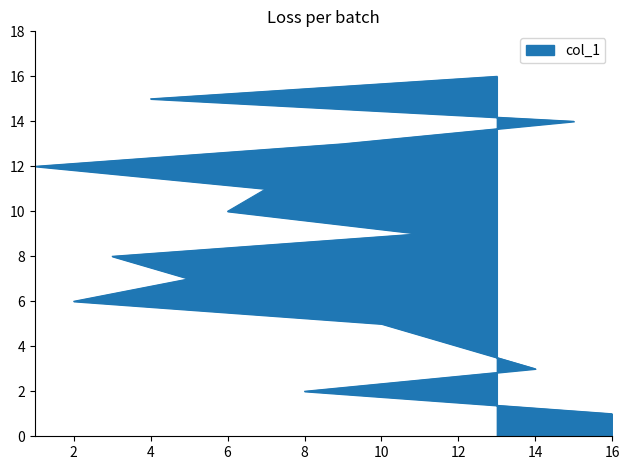

What is the sum of all values?

136